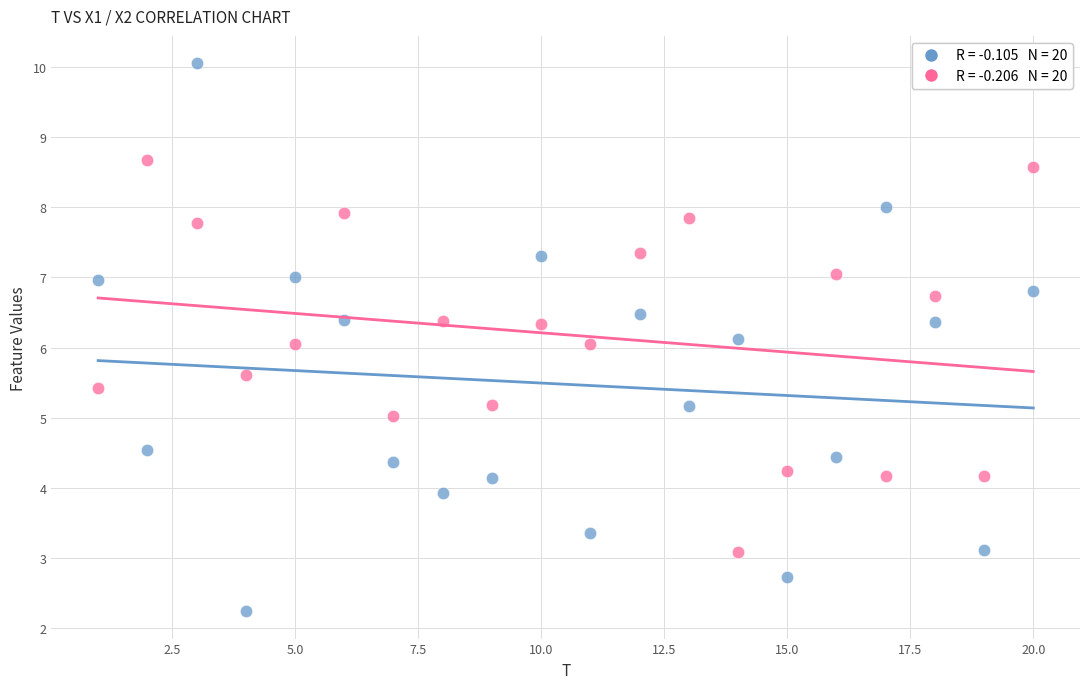

Across all data points, what is the range of X values (max minus min)?

19.0